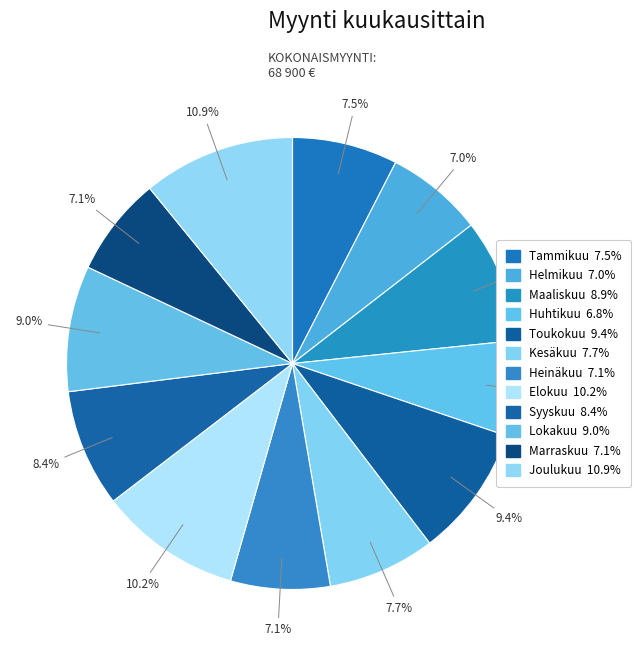

The Tammikuu slice represents 8% of the pie. True or false?

True